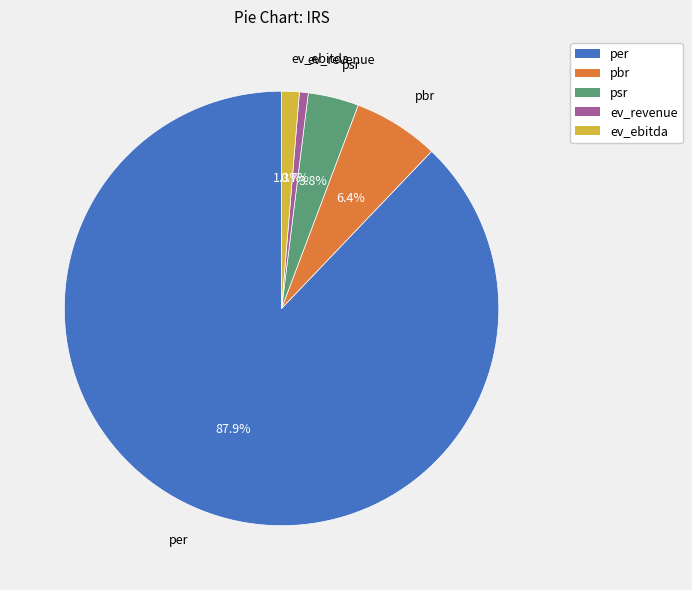

Rank the categories by value from highest to lowest.

per, pbr, psr, ev_ebitda, ev_revenue